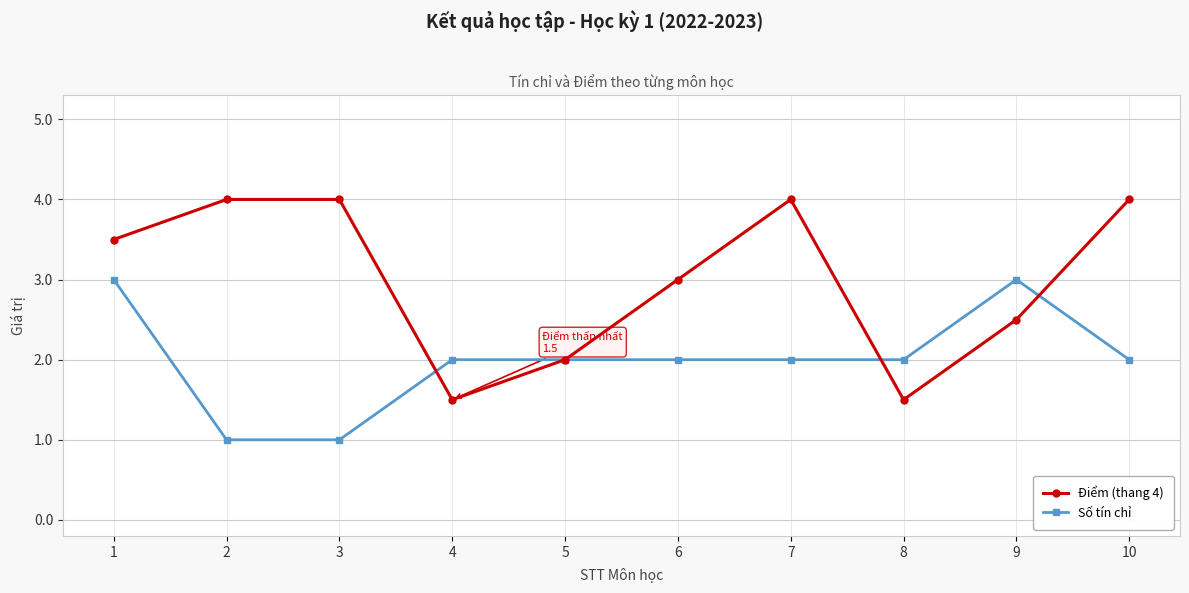

List the series in order of their peak value, highest first.

Điểm (thang 4), Số tín chỉ